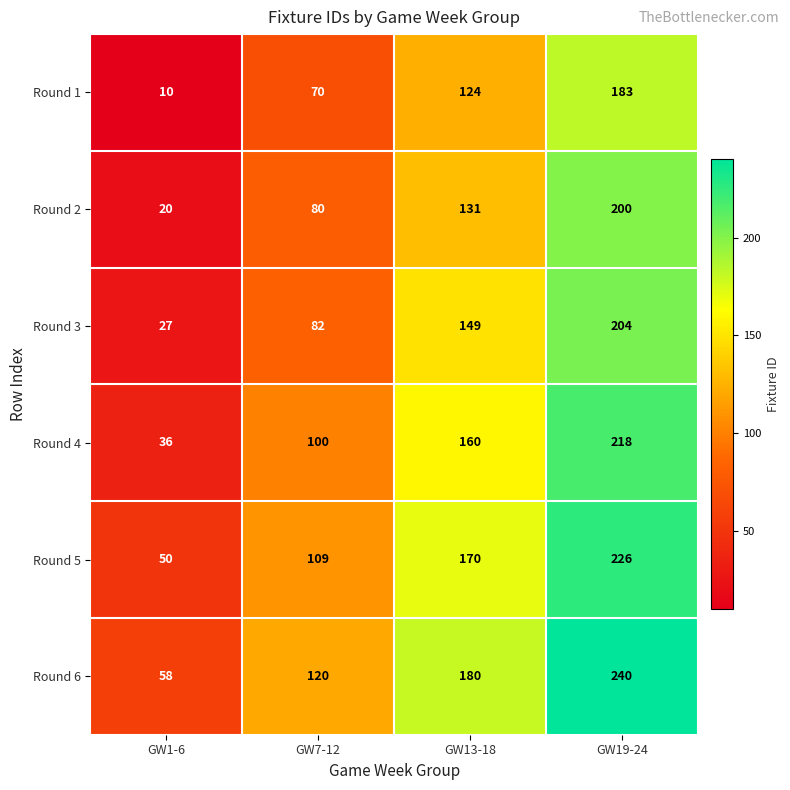

At which category is the sum across all series the highest?

GW19-24